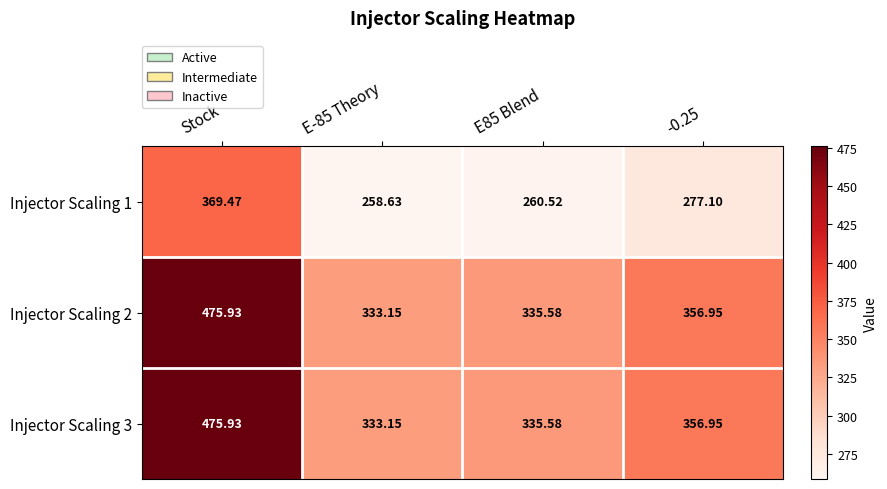

Which category has the highest value across all series?

Stock